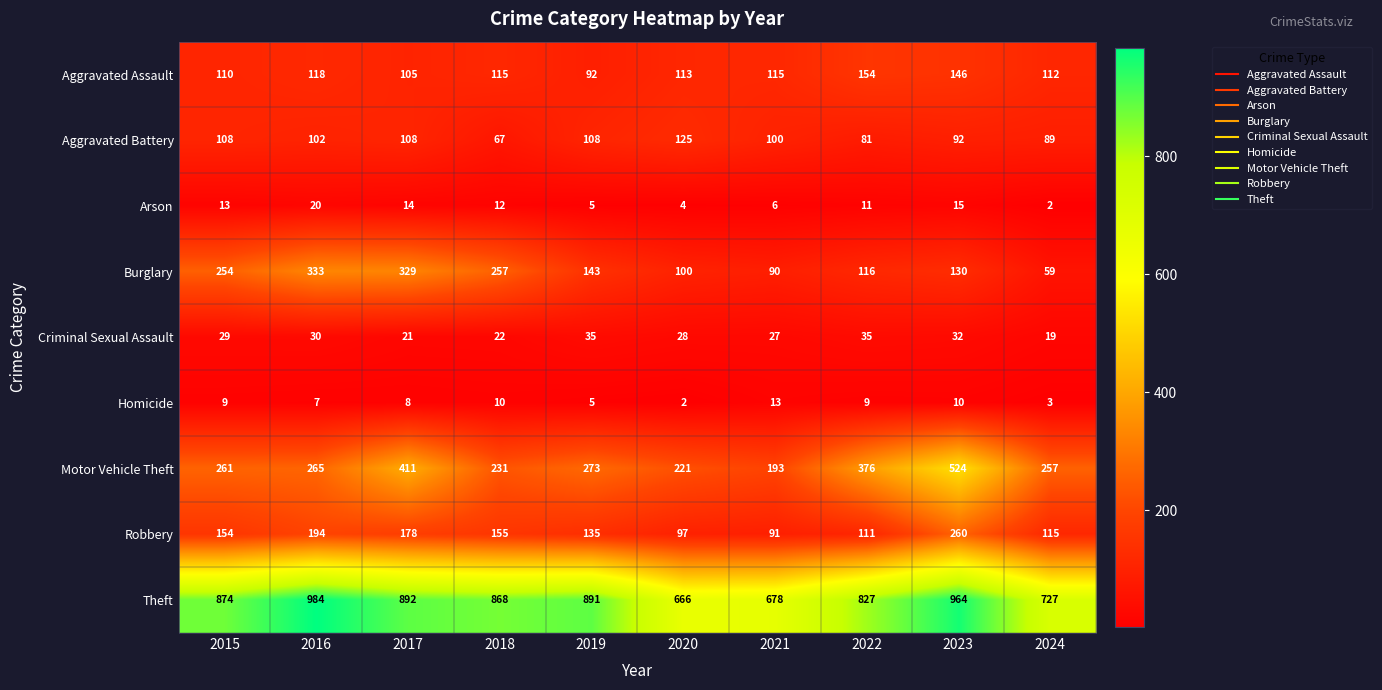

What value does the Homicide series have at 2017?

8